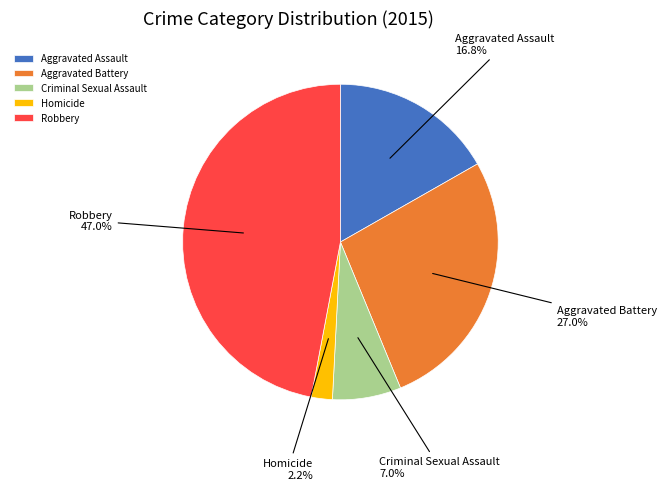

True or false: Aggravated Battery accounts for 27% of the total.

True